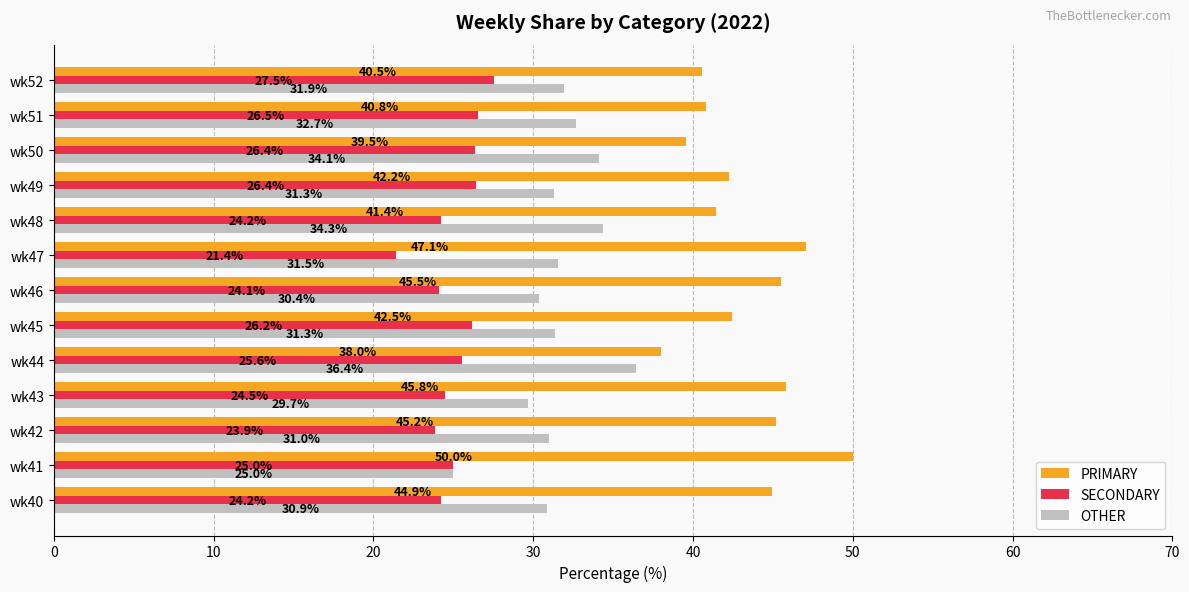

Which series has the largest range (max minus min)?

PRIMARY